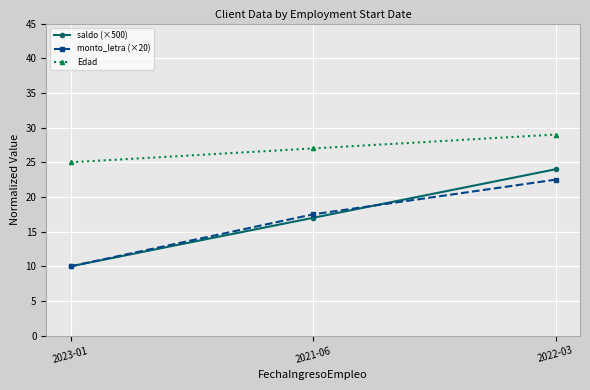

At which label is Edad closest to 27?

2021-06